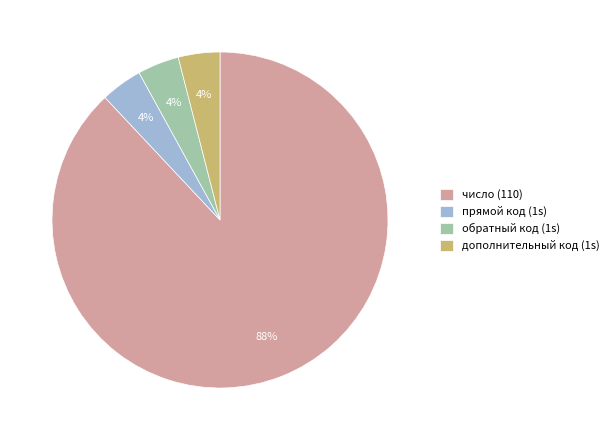

Is there any slice that represents more than half of the pie?

Yes